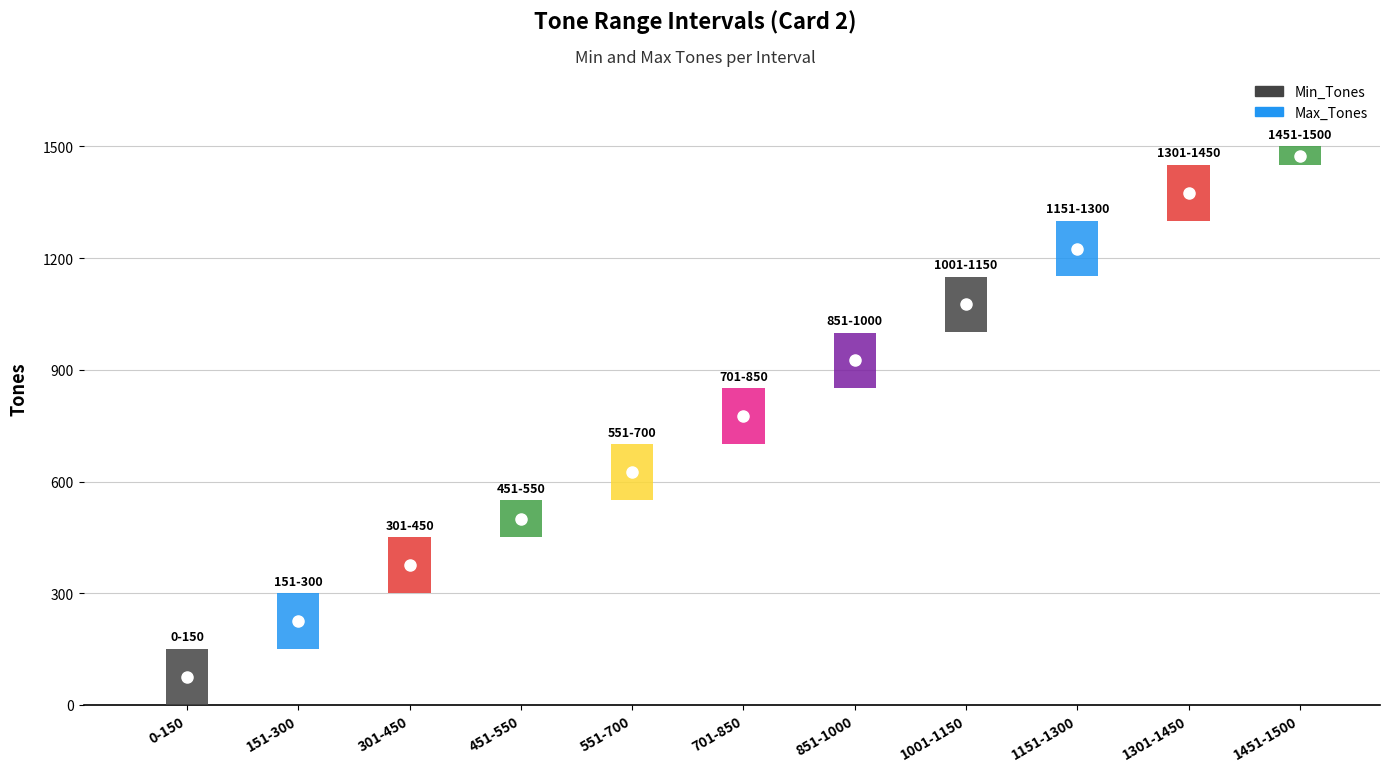

How many values in the Max_Tones series are below 850?

5